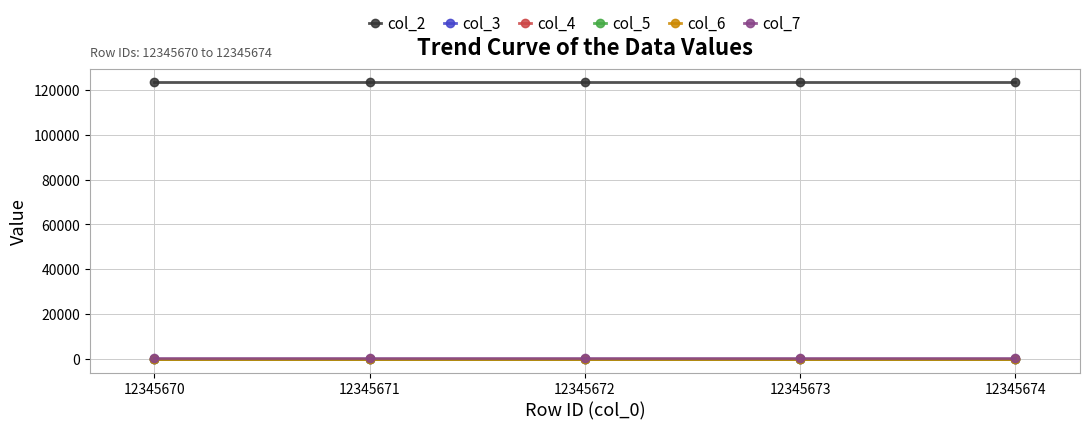

Is this an area chart (filled region under the line)?

No